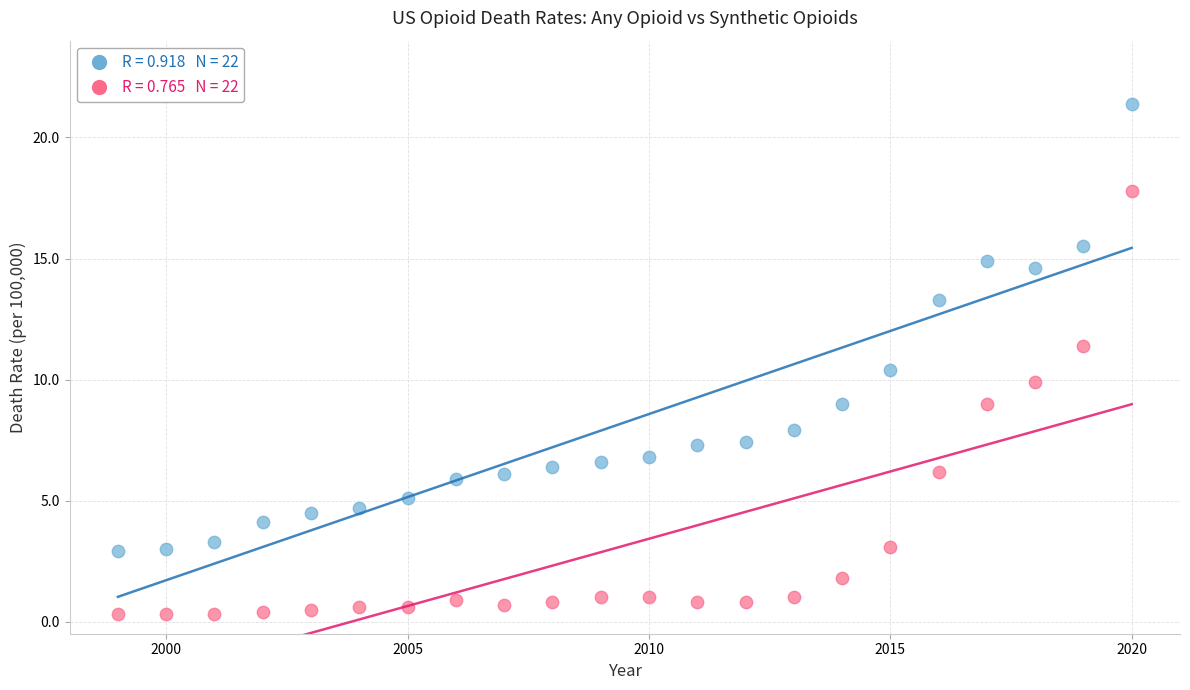

Across all data points, what is the range of X values (max minus min)?

21.0